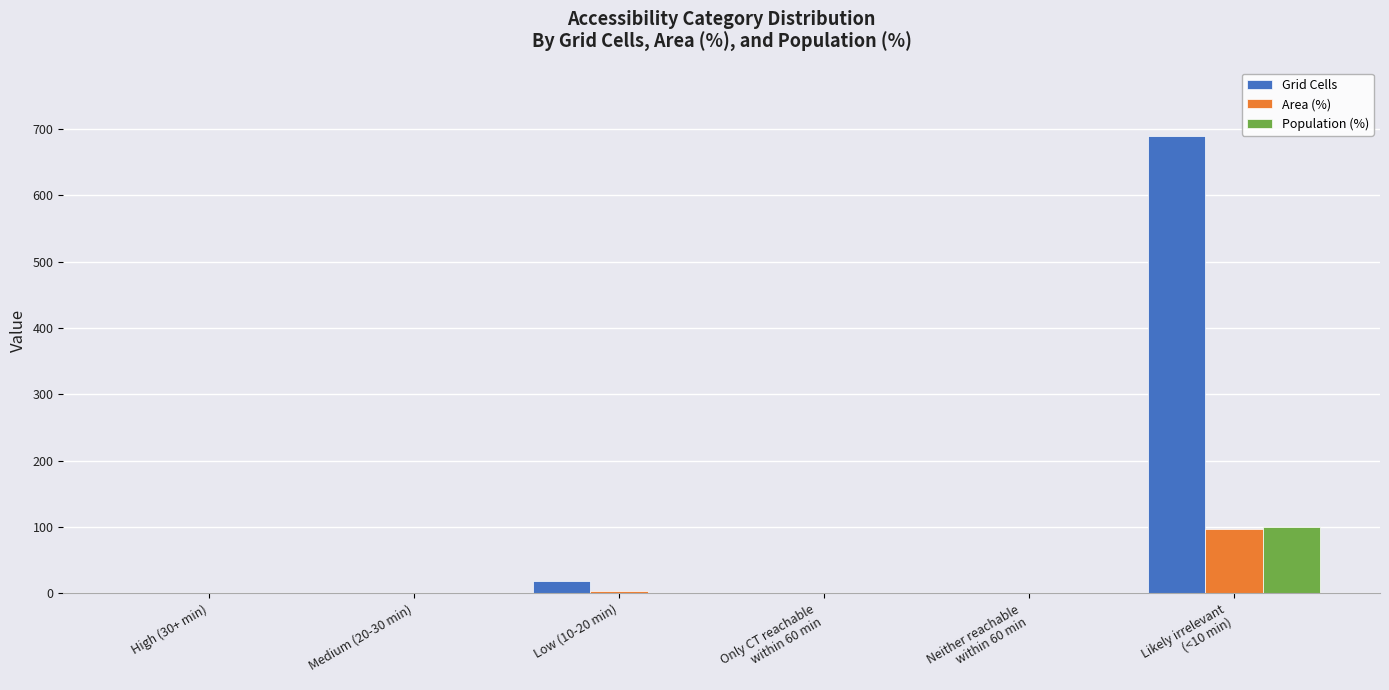

How many series are shown in this chart?

3